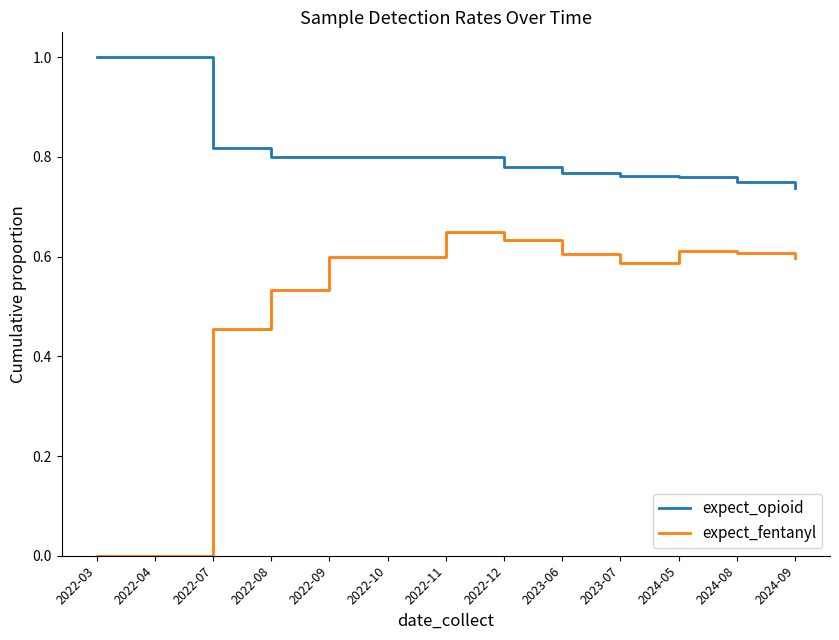

Does the chart display data point markers on the line(s)?

No